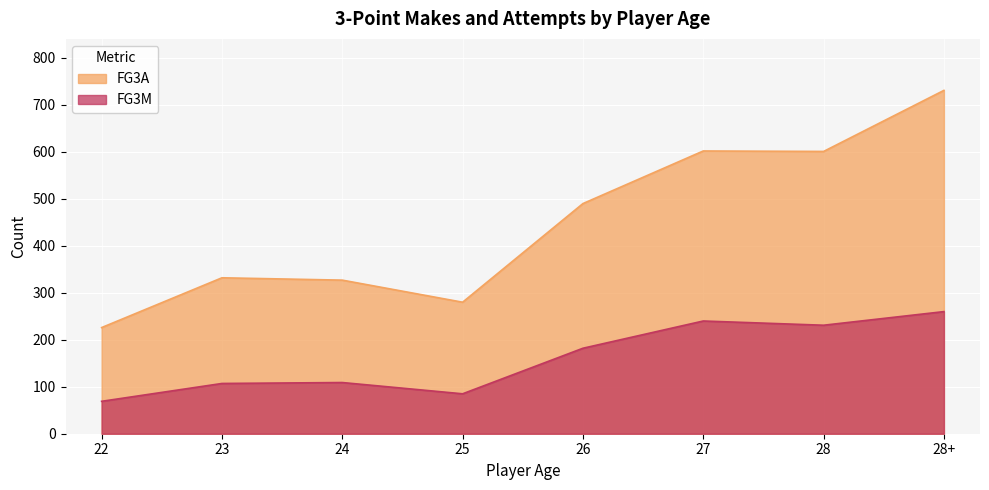

What position from the left is 23?

2